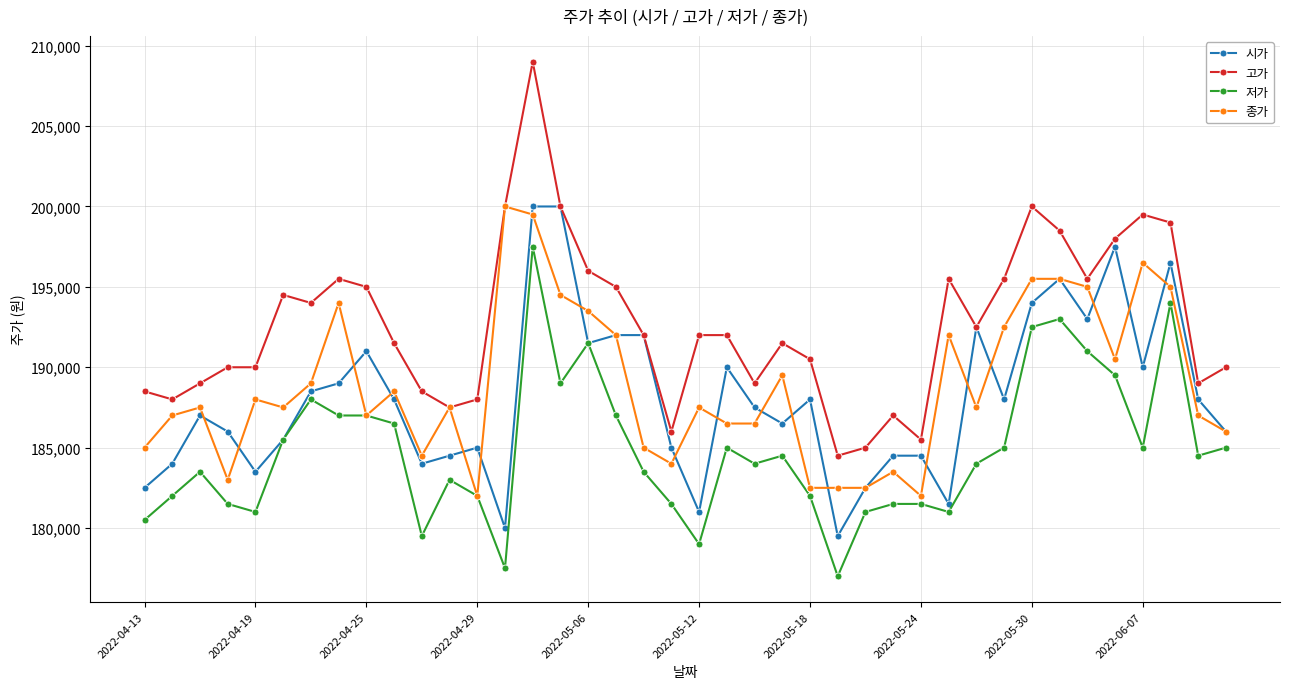

Which series has the largest total across all categories?

고가